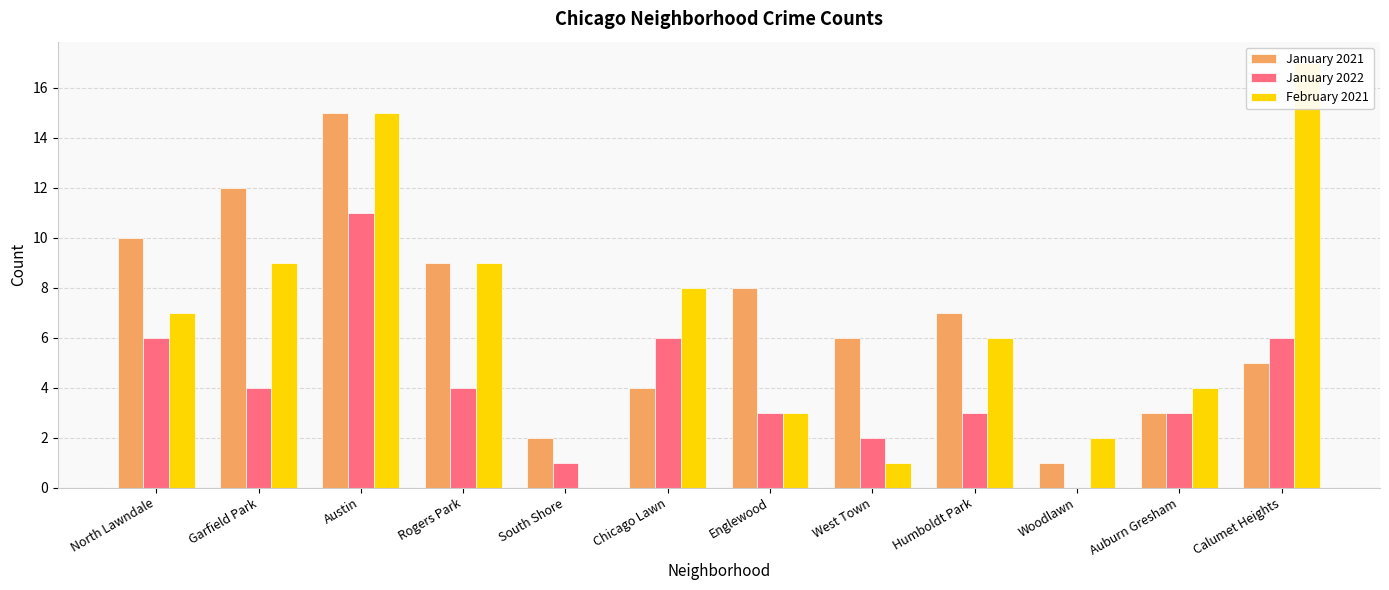

What is the sum of the January 2022 values at Chicago Lawn and West Town?

8